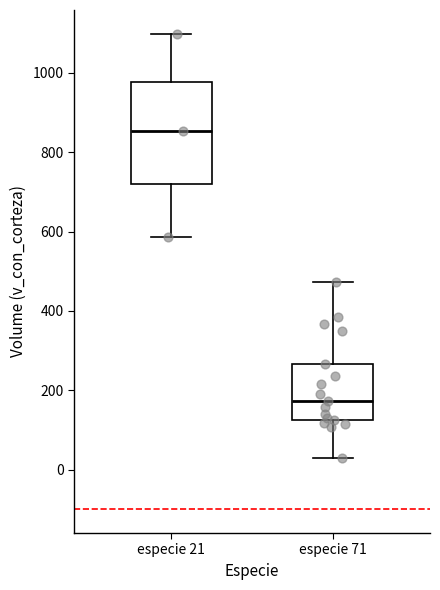

Where does the upper whisker of the box for especie 71 end on the y-axis? The values are not printed on the chart, so give them approximately, as read against the axis.

480